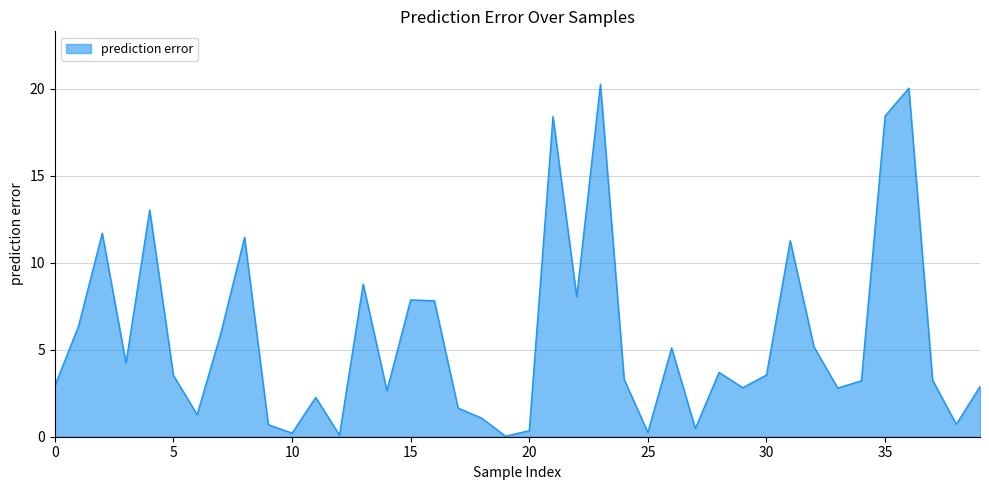

What is the difference between the maximum and minimum values?

20.2